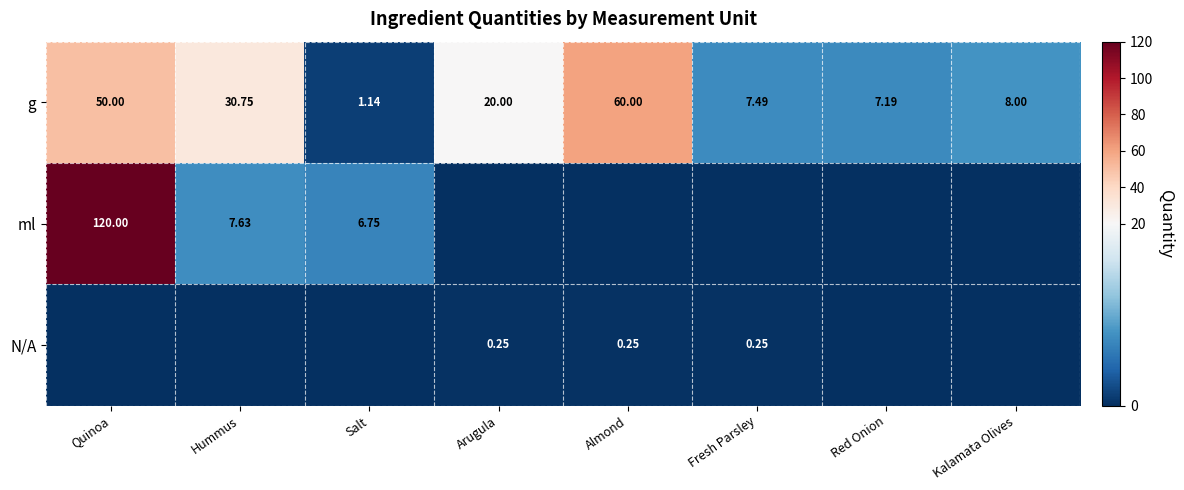

Which category has the highest value in the g series?

Almond